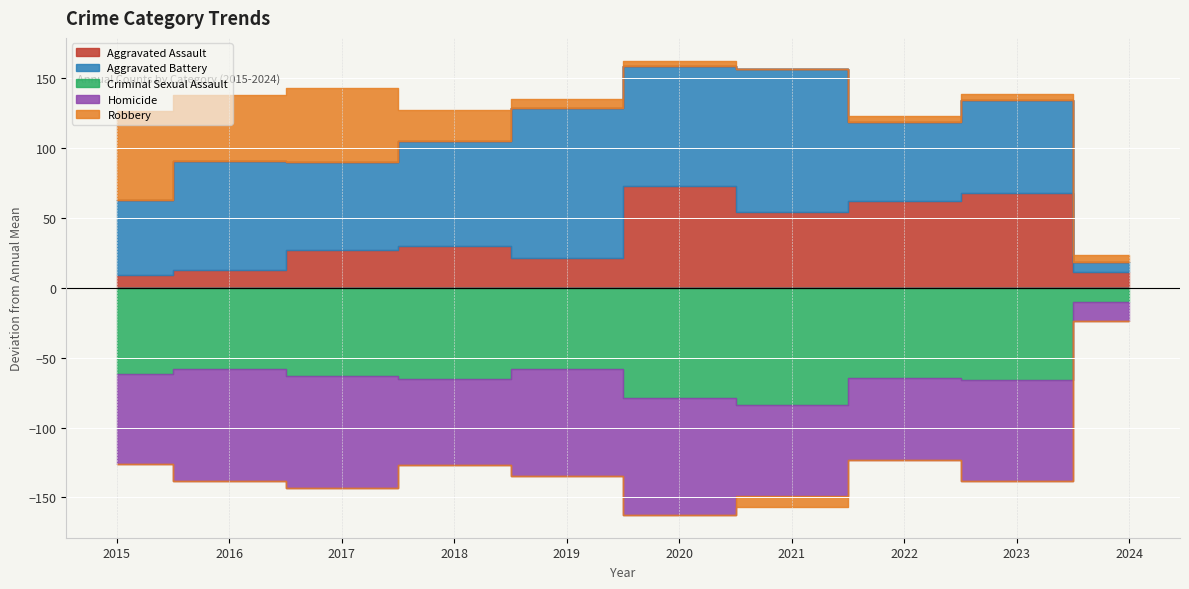

True or false: Aggravated Battery and Aggravated Assault intersect in this chart.

True